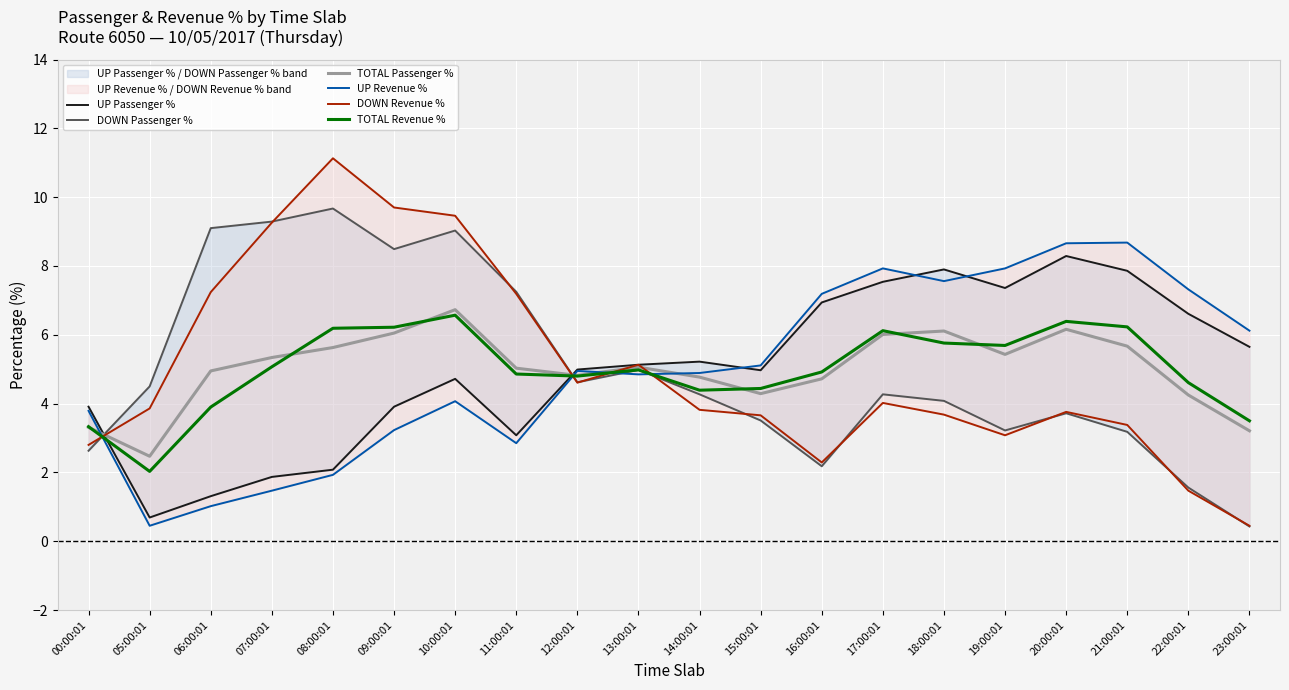

What is the minimum value for TOTAL Revenue %?

2.0